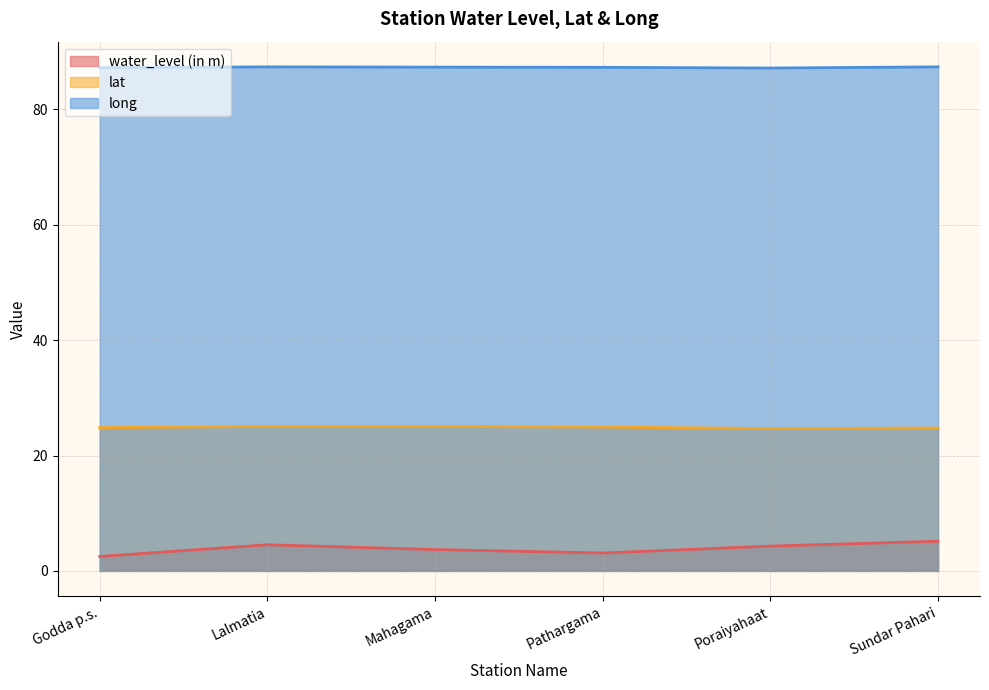

Rank the series by their maximum value, from lowest to highest.

water_level (in m), lat, long